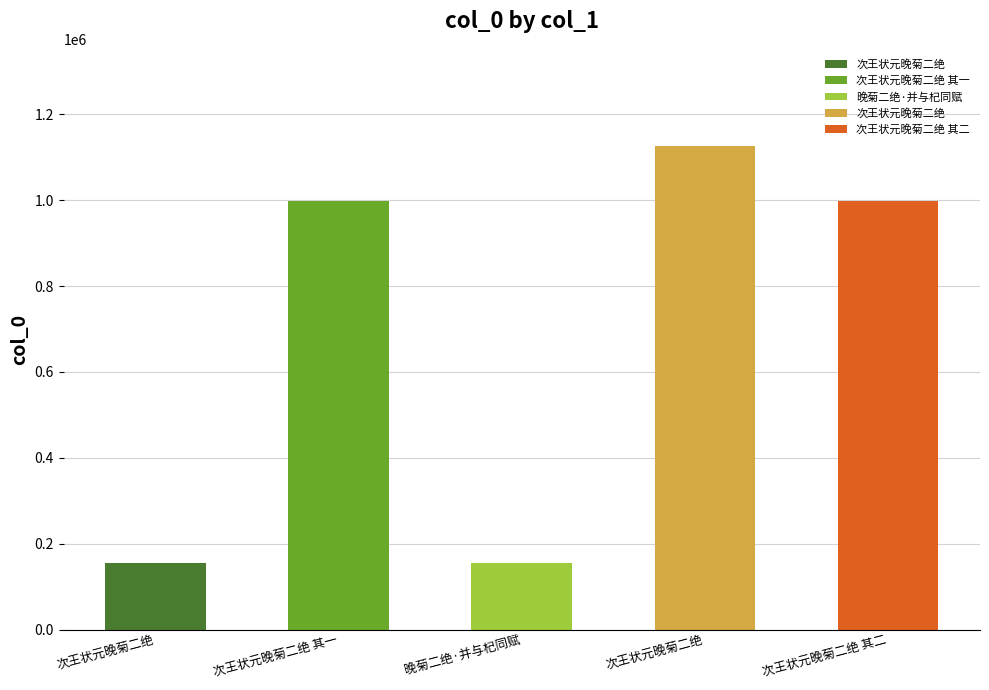

List the labels in order of value, largest first.

次王状元晚菊二绝, 次王状元晚菊二绝 其二, 次王状元晚菊二绝 其一, 晚菊二绝·并与杞同赋, 次王状元晚菊二绝